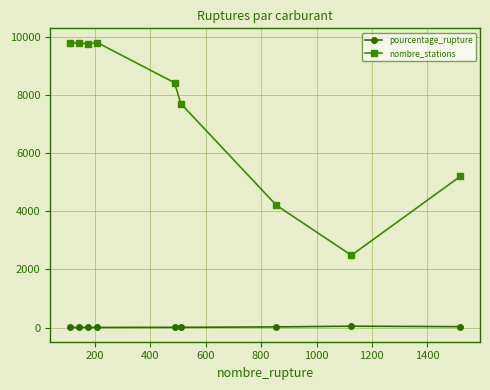

True or false: nombre_stations and pourcentage_rupture intersect in this chart.

False